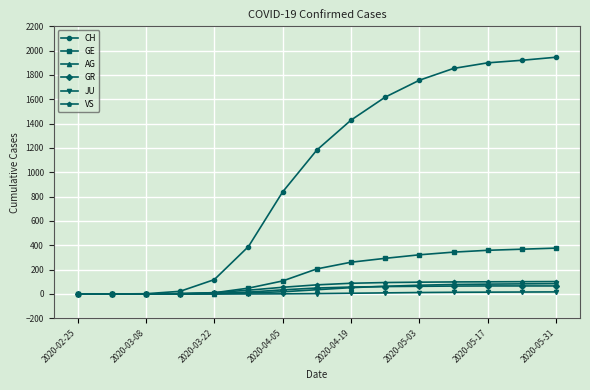

Which series has the largest total across all categories?

CH